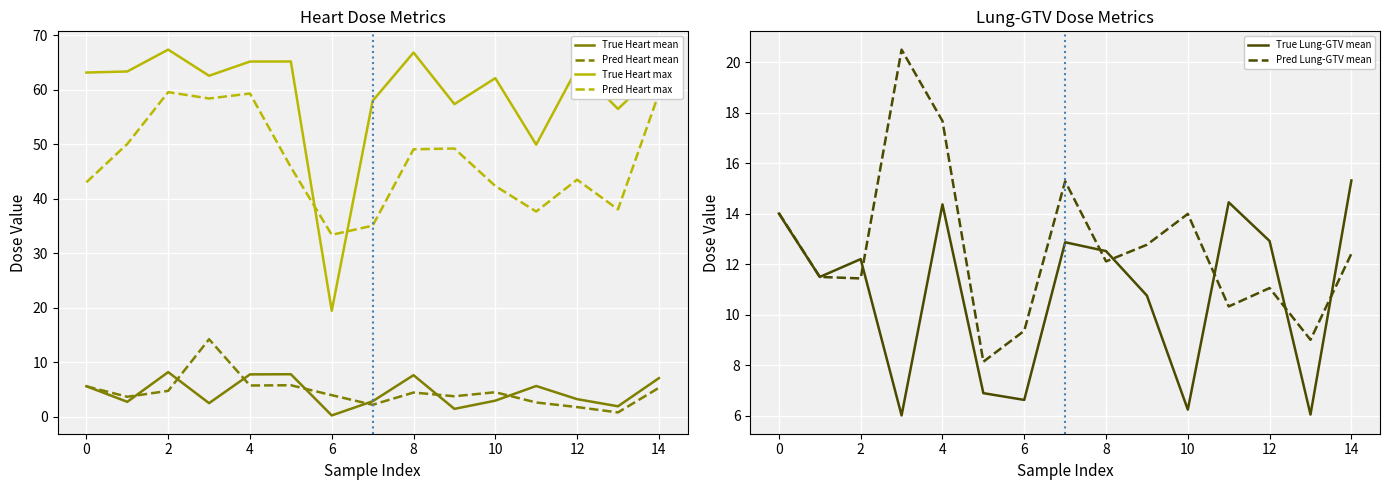

True or false: True Heart max and True Heart mean cross at least once.

False